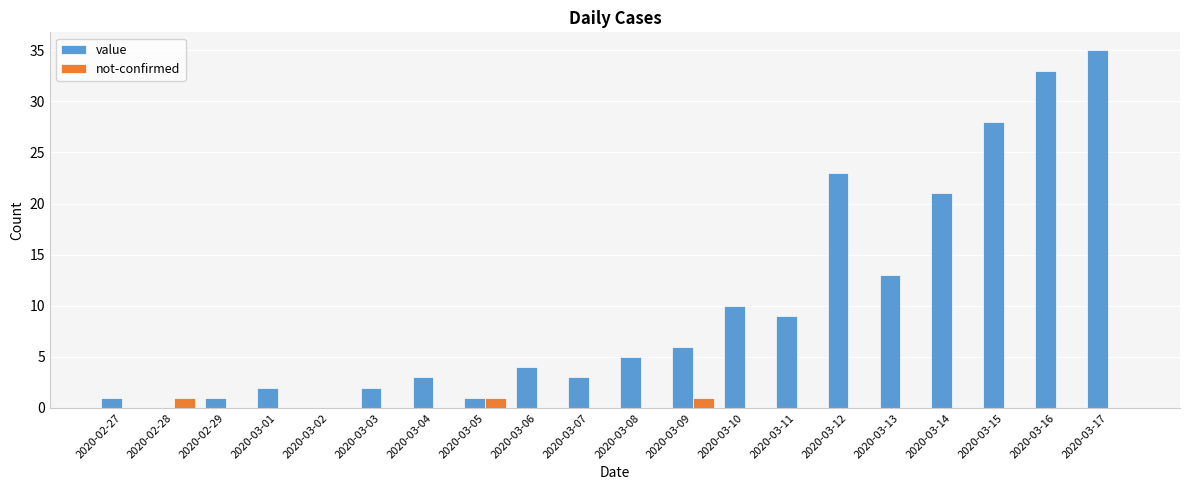

What is the total value across all series at 2020-02-29?

1